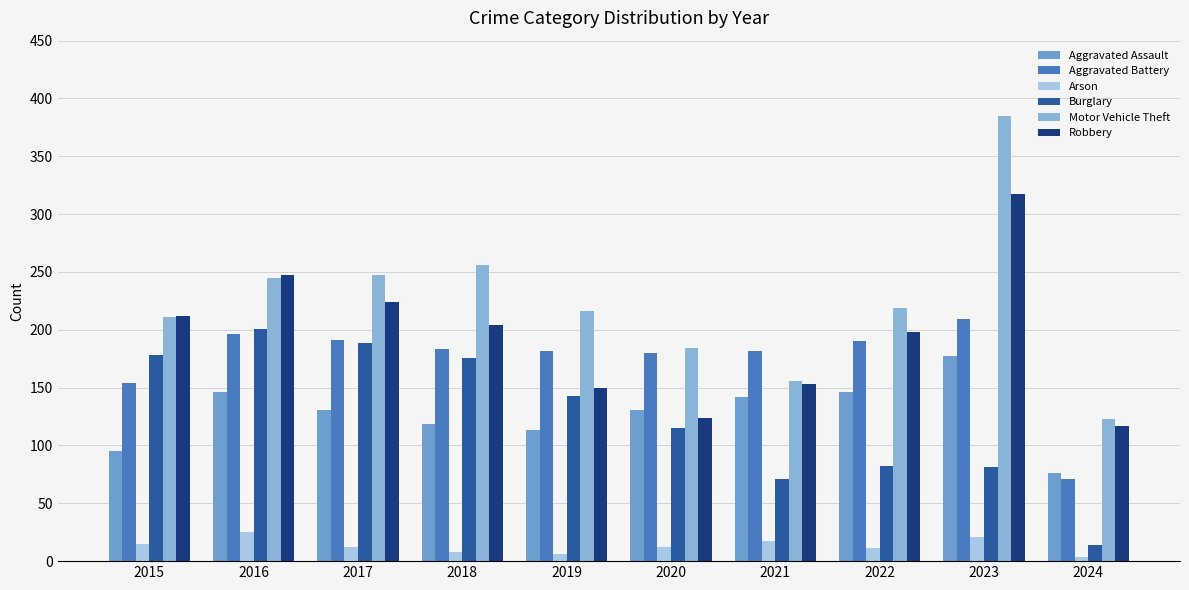

What is the sum of the Arson values at 2019 and 2020?

18